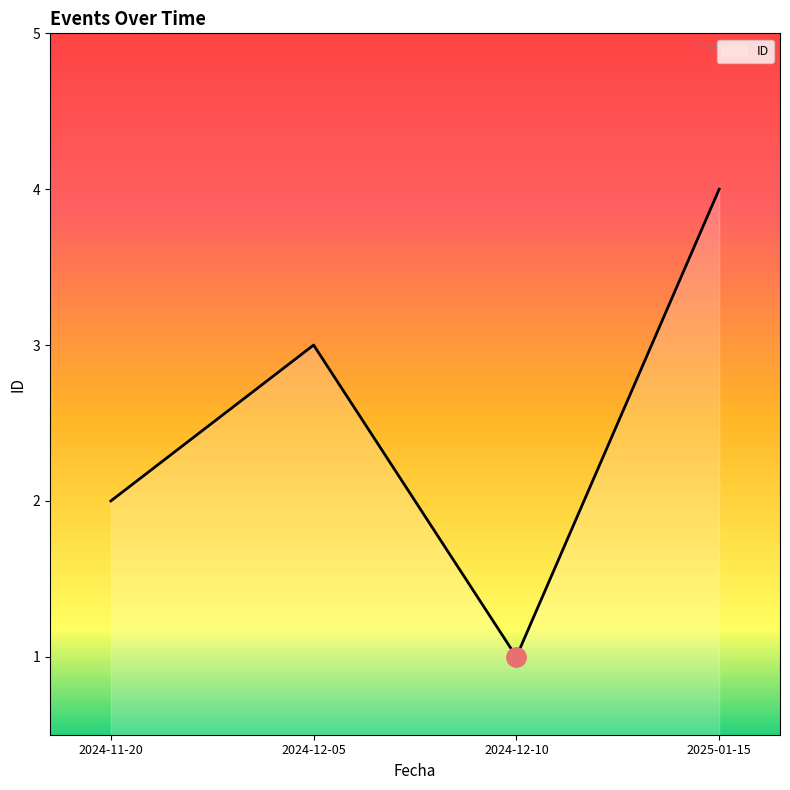

List the labels in order of value, smallest first.

2024-12-10, 2024-11-20, 2024-12-05, 2025-01-15